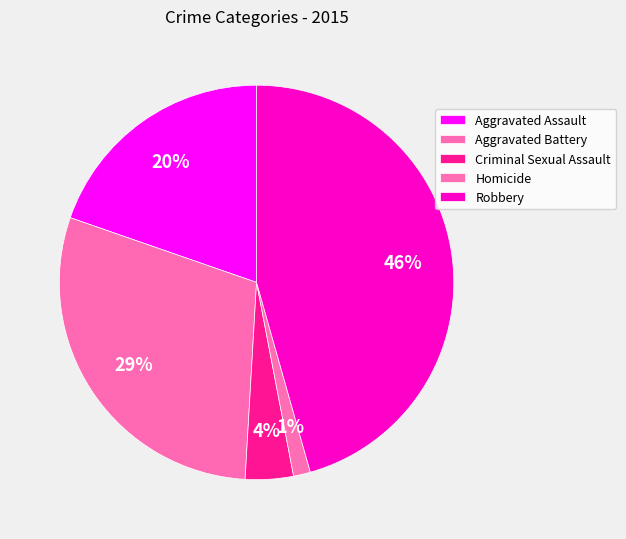

What percentage is the Aggravated Assault slice, to the nearest percent?

20%